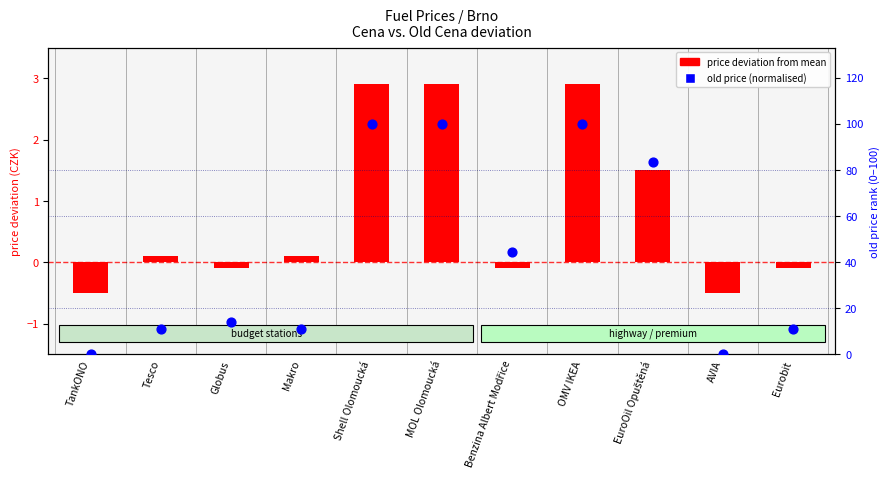

Which series has the largest total across all categories?

old price (normalised 0-100)